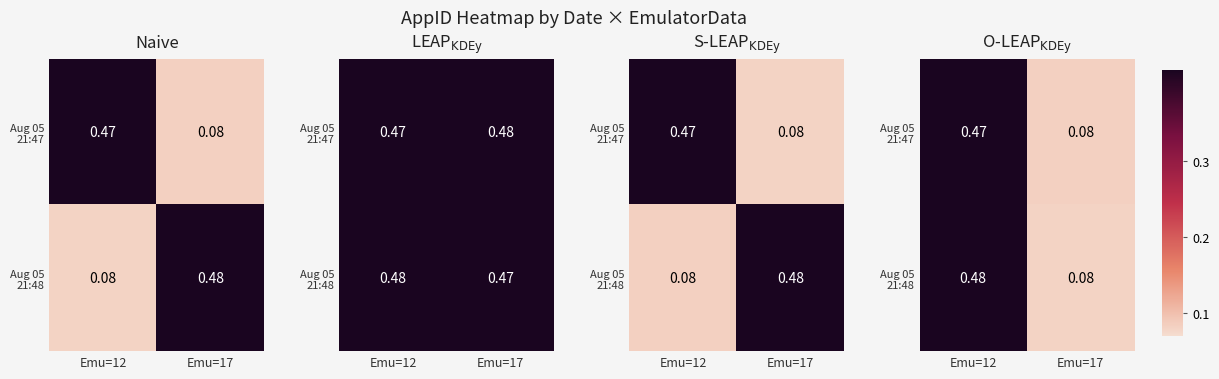

Between Emu=12 and Emu=17, which is larger?

Emu=12